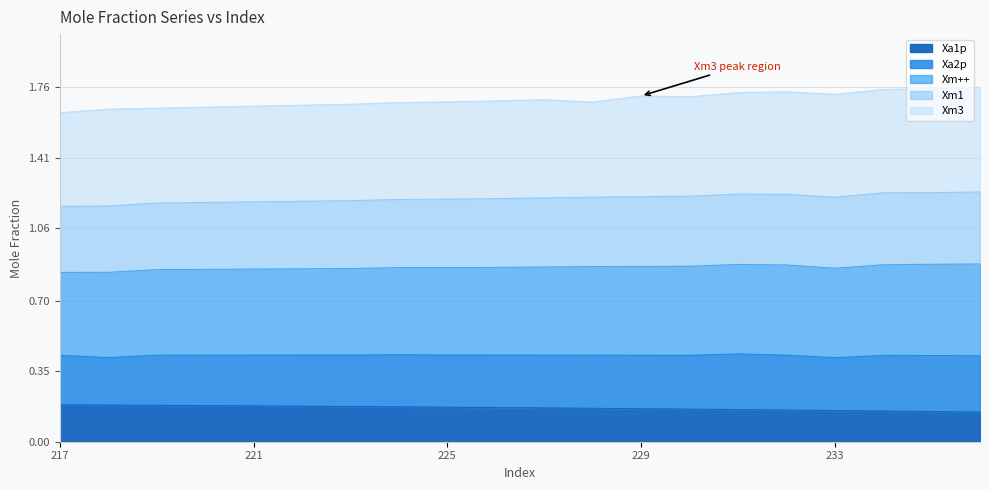

Which series changed the most between 230 and 234?

Xm++